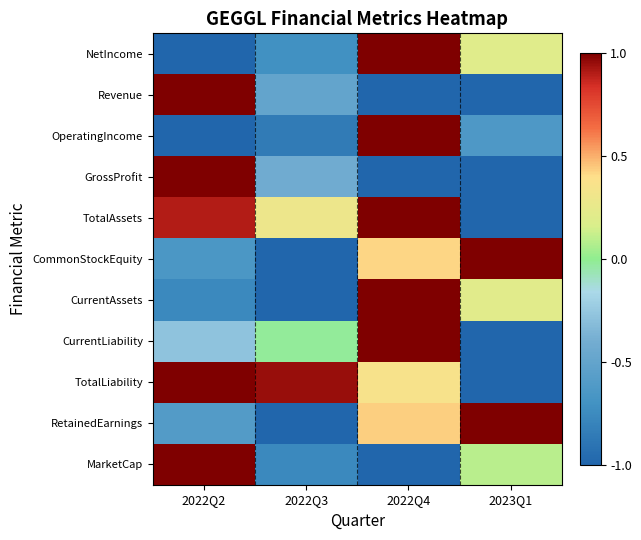

Which label corresponds to the smallest value in the chart?

2022Q2